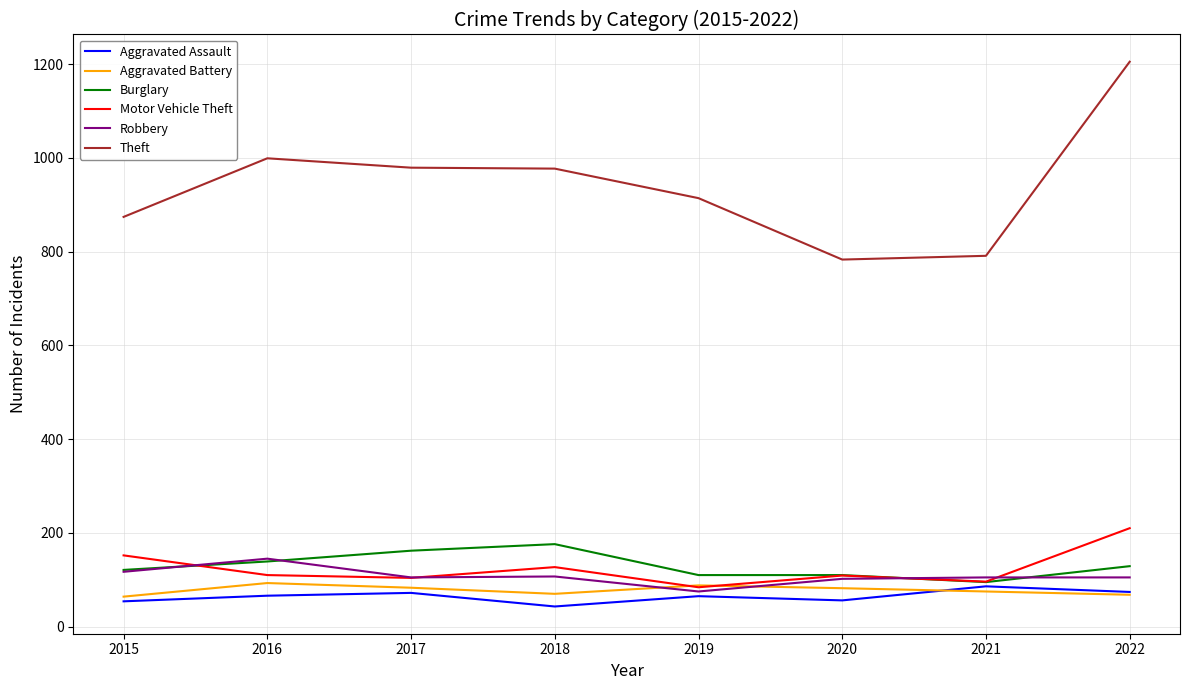

True or false: Robbery has a value of 105 at 2022.

True